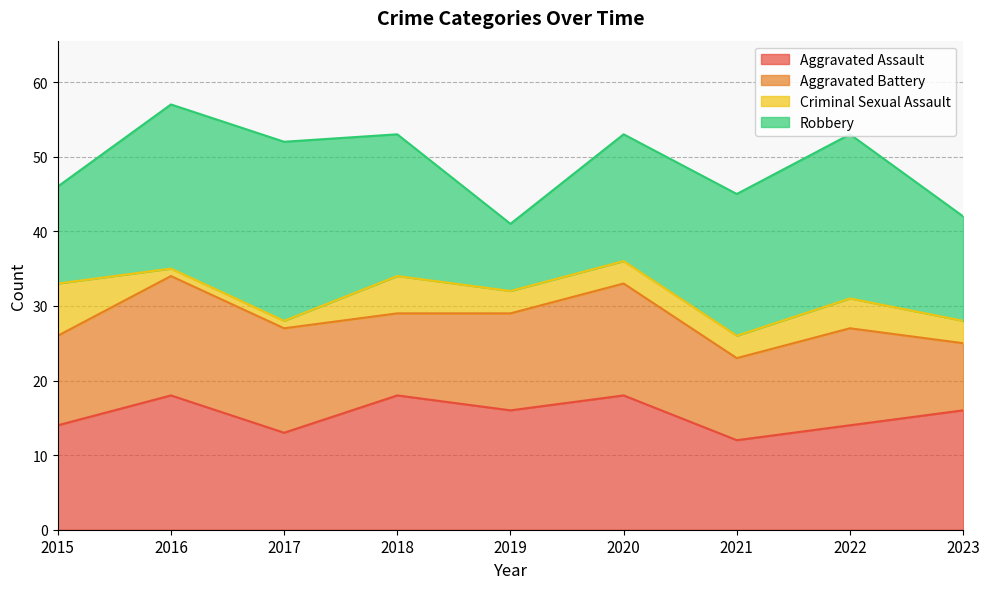

What is the value of the Aggravated Battery point at the 6th from the left?

15